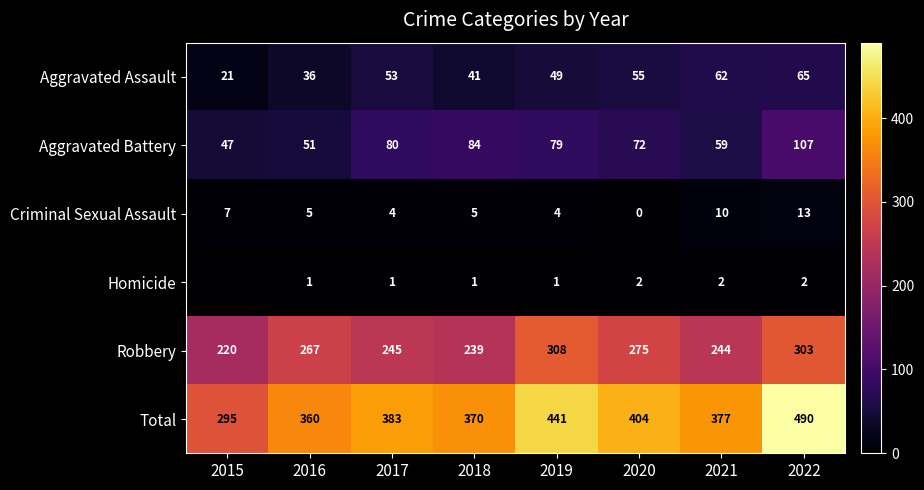

What is the average value of the Robbery series?

263